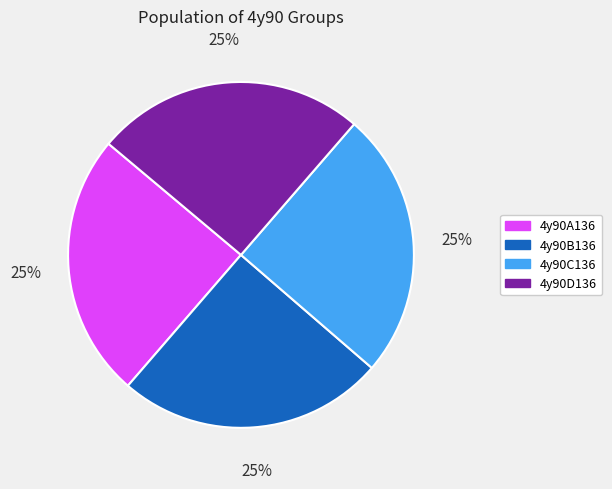

How many slices are in this pie chart?

4